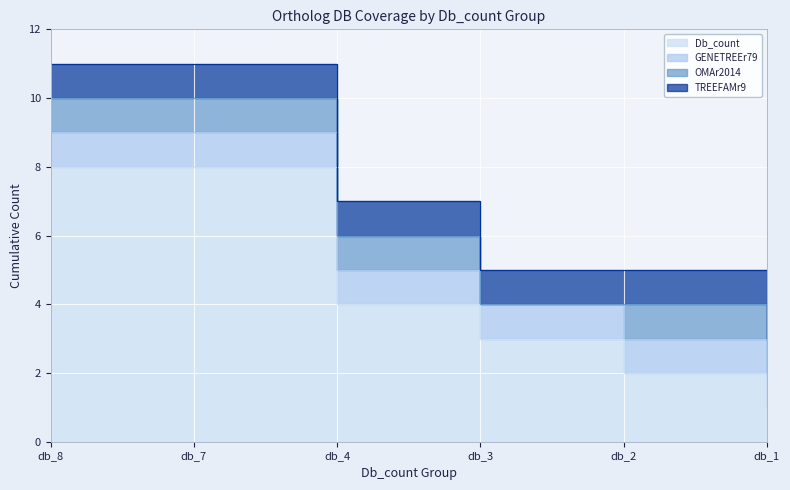

Rank the series at db_4 from highest to lowest value.

Db_count, GENETREEr79, OMAr2014, TREEFAMr9